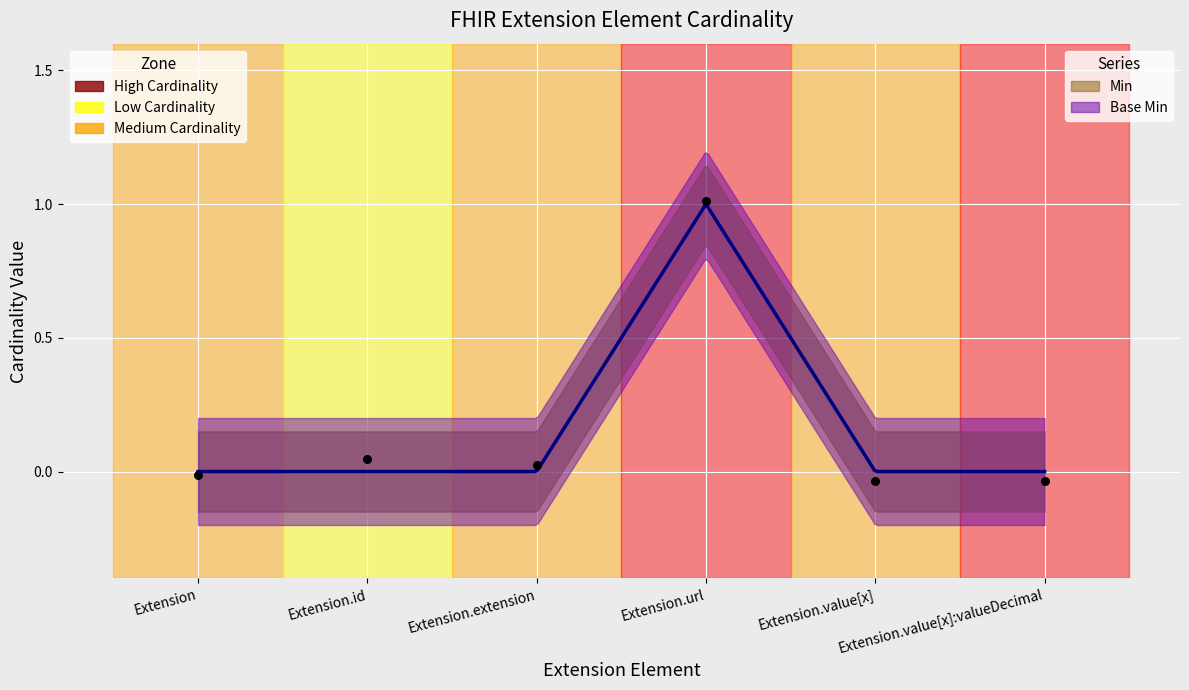

What is the change in value from Extension.extension to Extension.url?

+1.0